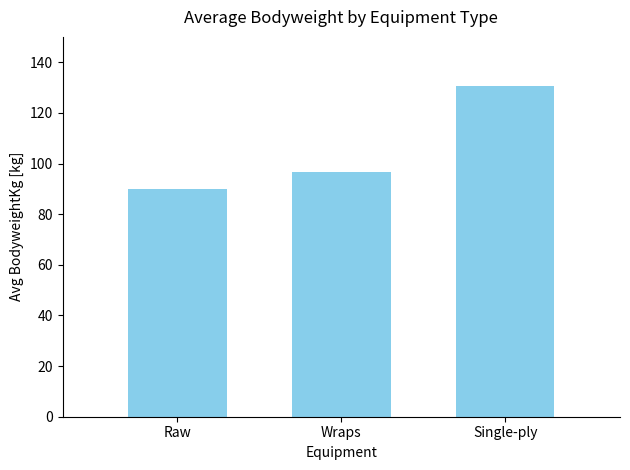

True or false: the data shows 205.0 at Single-ply.

False